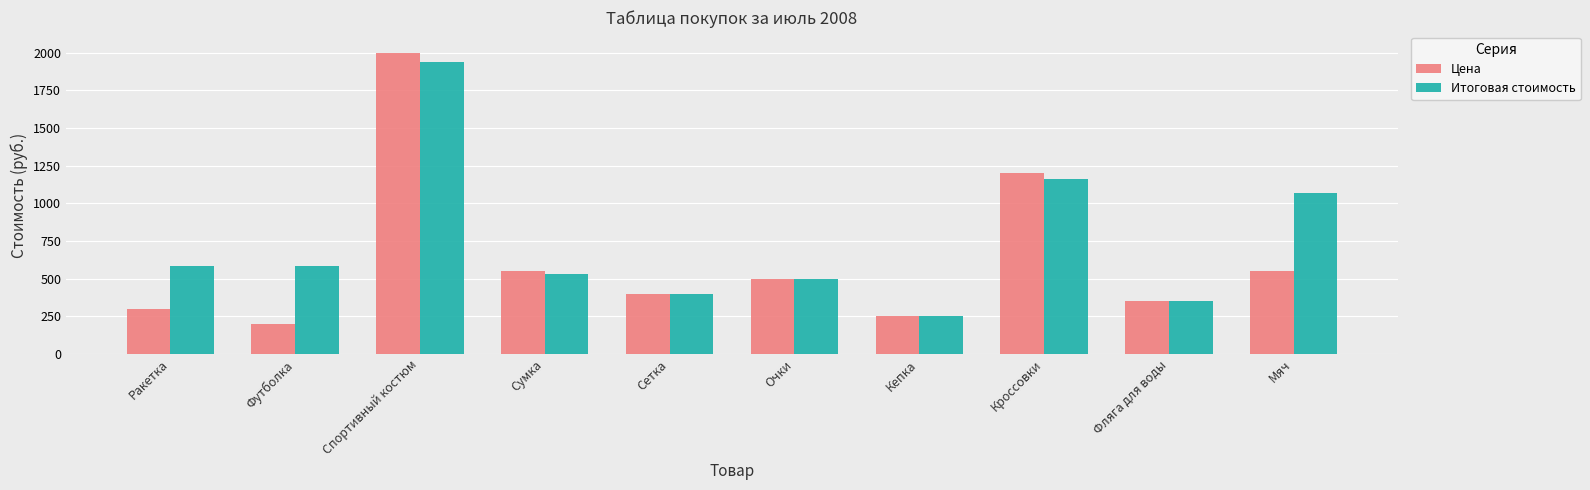

What is the difference between the maximum and second lowest values in the Итоговая стоимость series?

1590.0